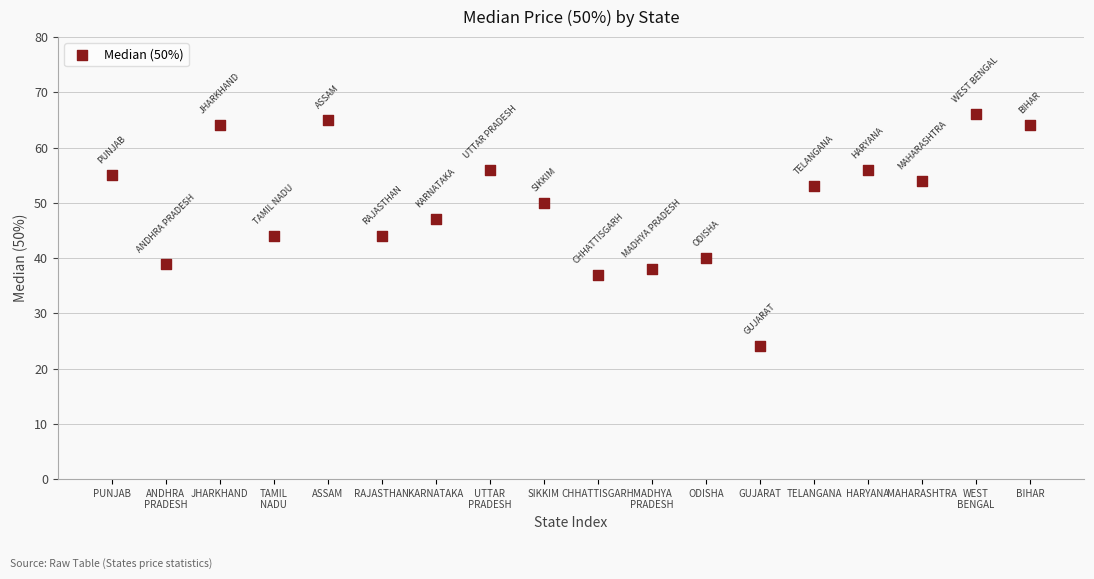

What is the range of Y values (max minus min)?

42